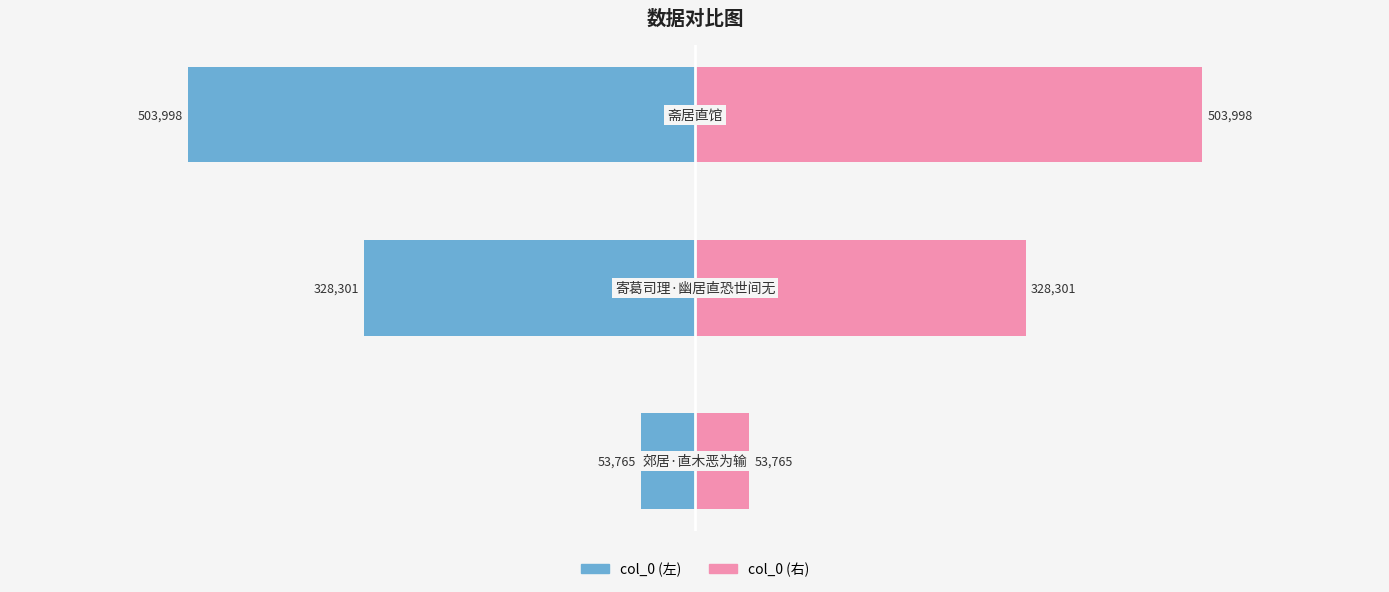

The value of col_0 (右) at 1 is 328301. True or false?

True